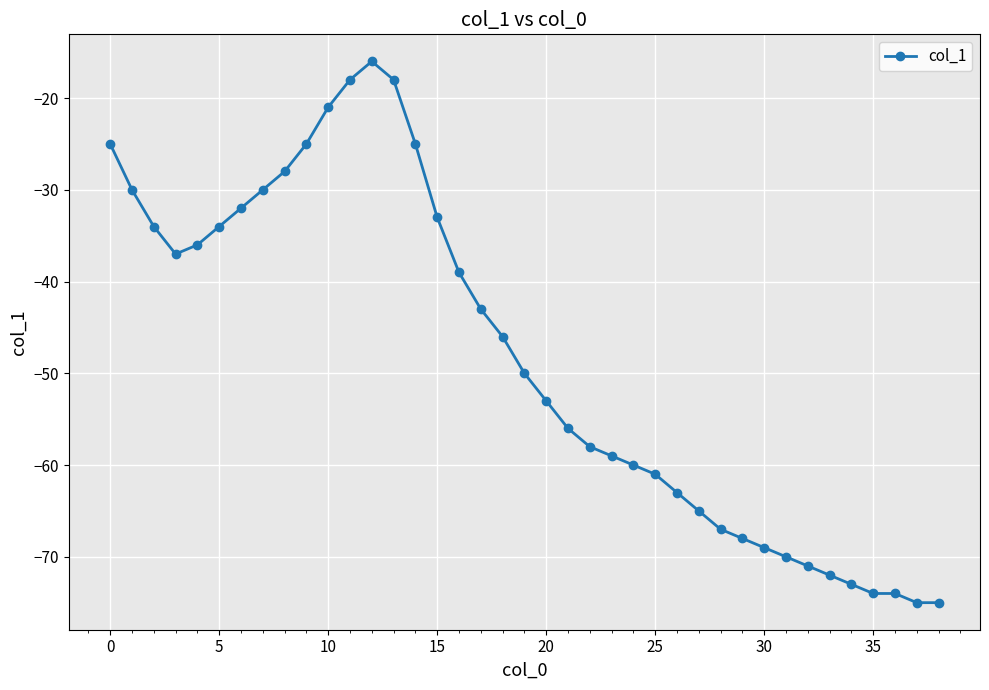

What is the difference between the maximum and minimum values?

59